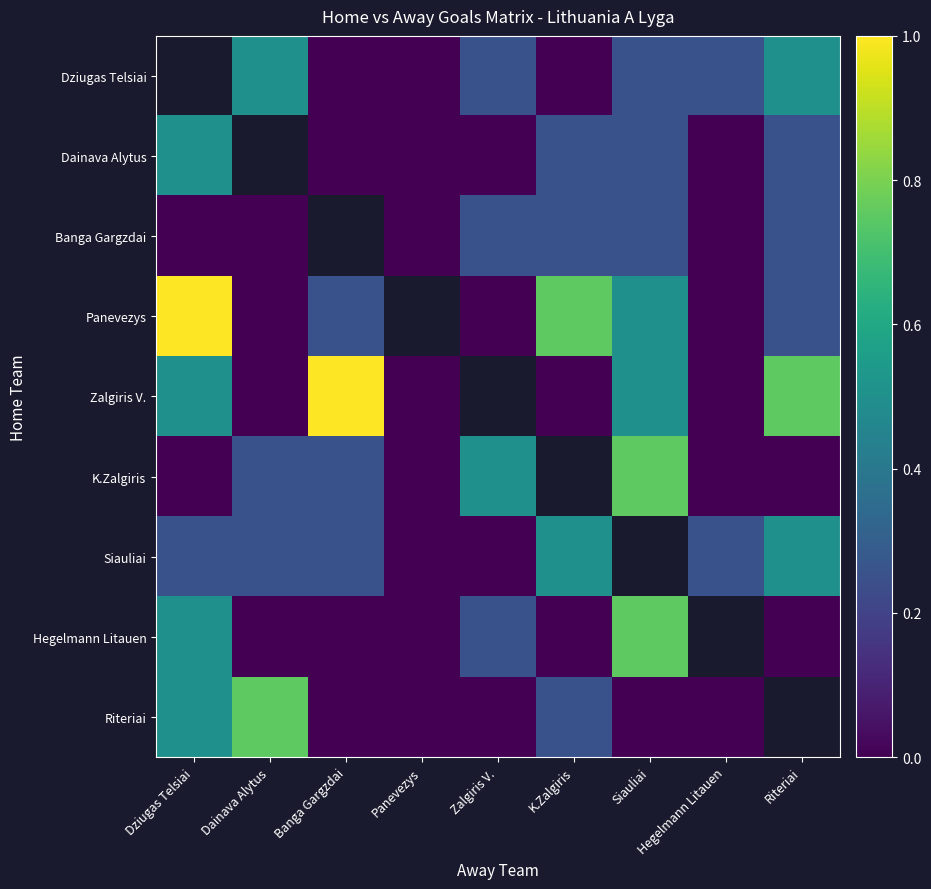

True or false: Hegelmann Litauen has a value of -0.4 at Panevezys.

False